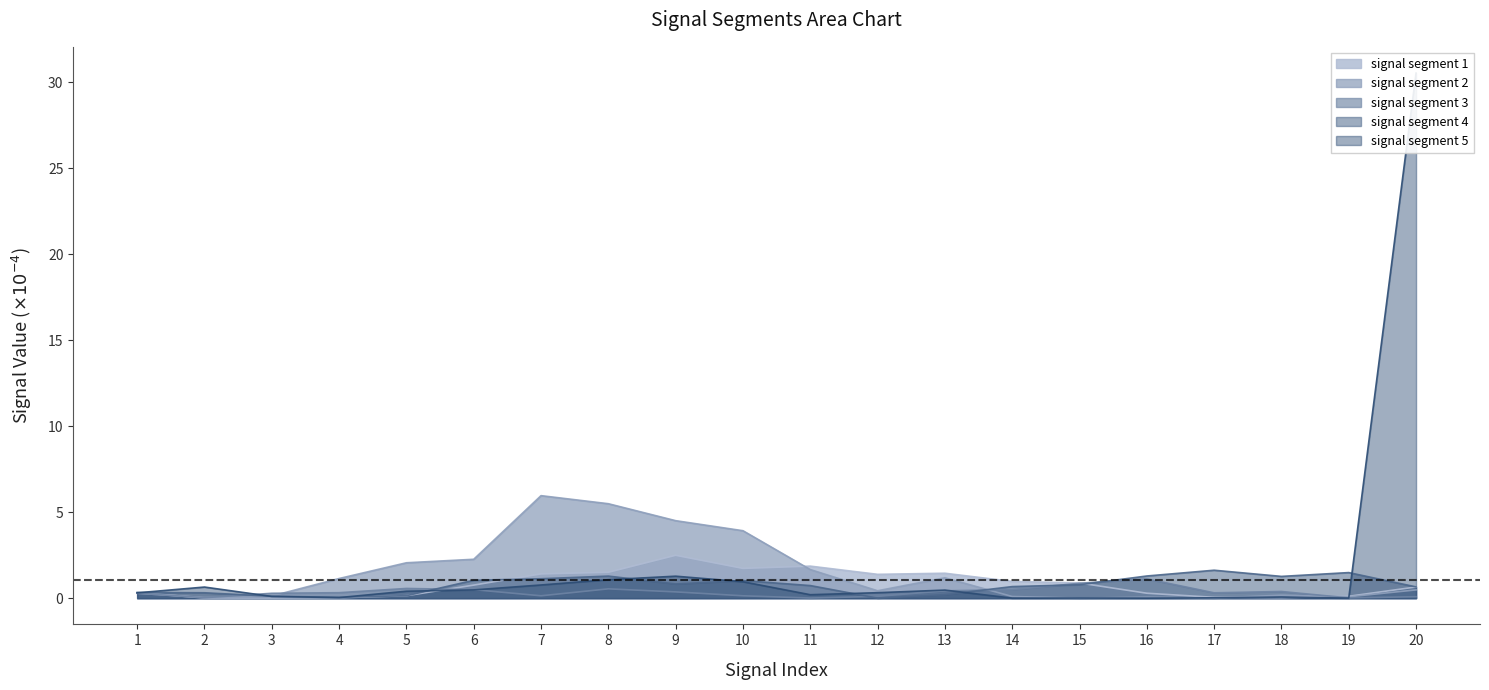

Count the number of categories in the chart.

20